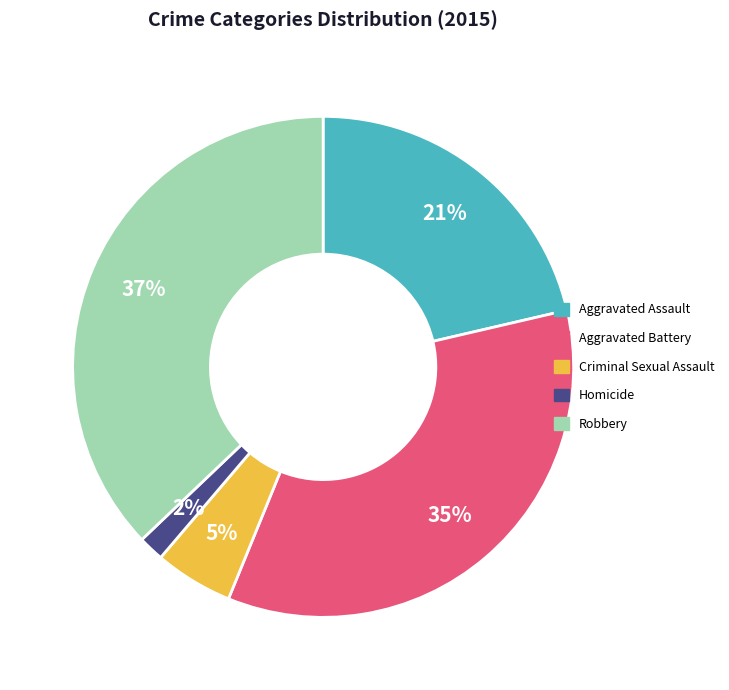

How many segments does this pie chart have?

5